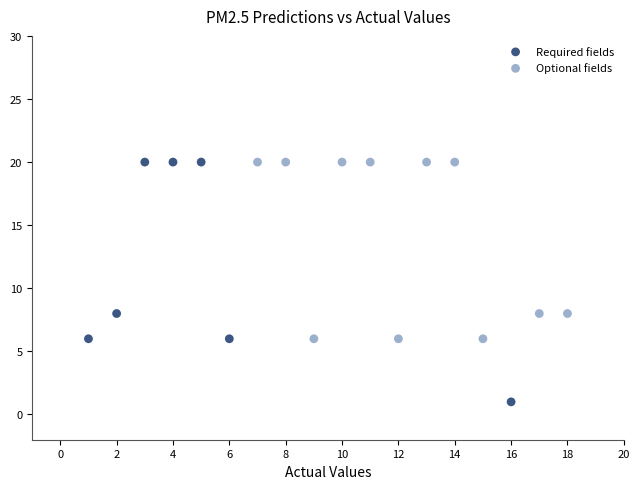

Which series has the widest spread of Y values?

Required fields